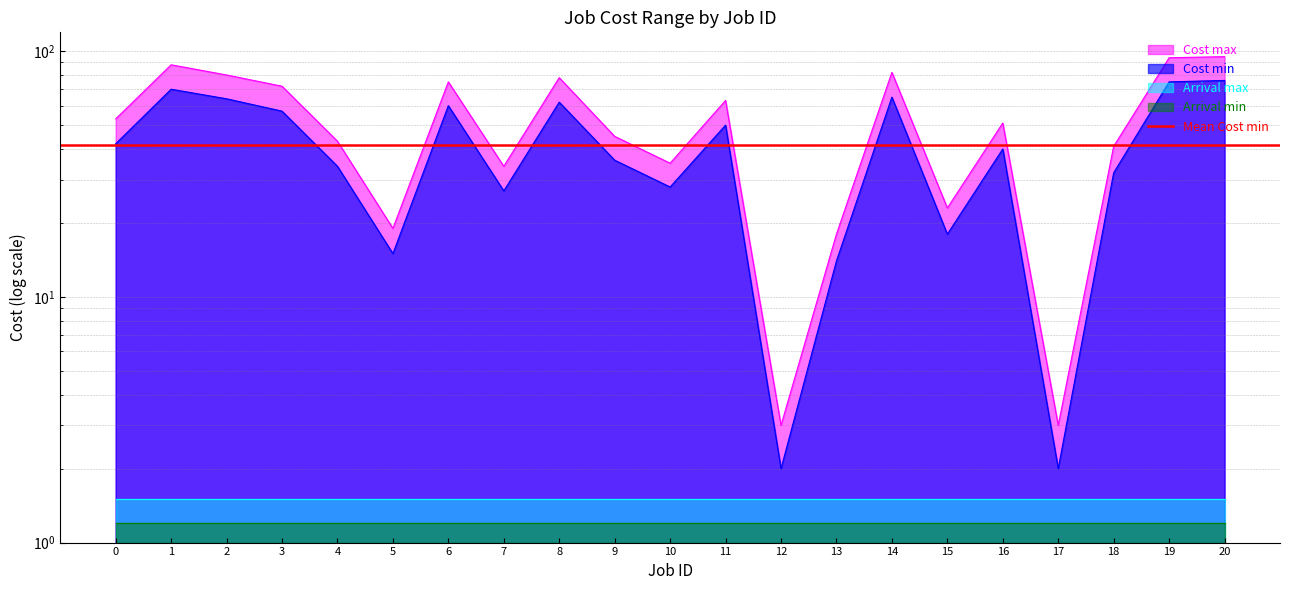

What is the difference between the maximum and second lowest values in the Cost max series?

92